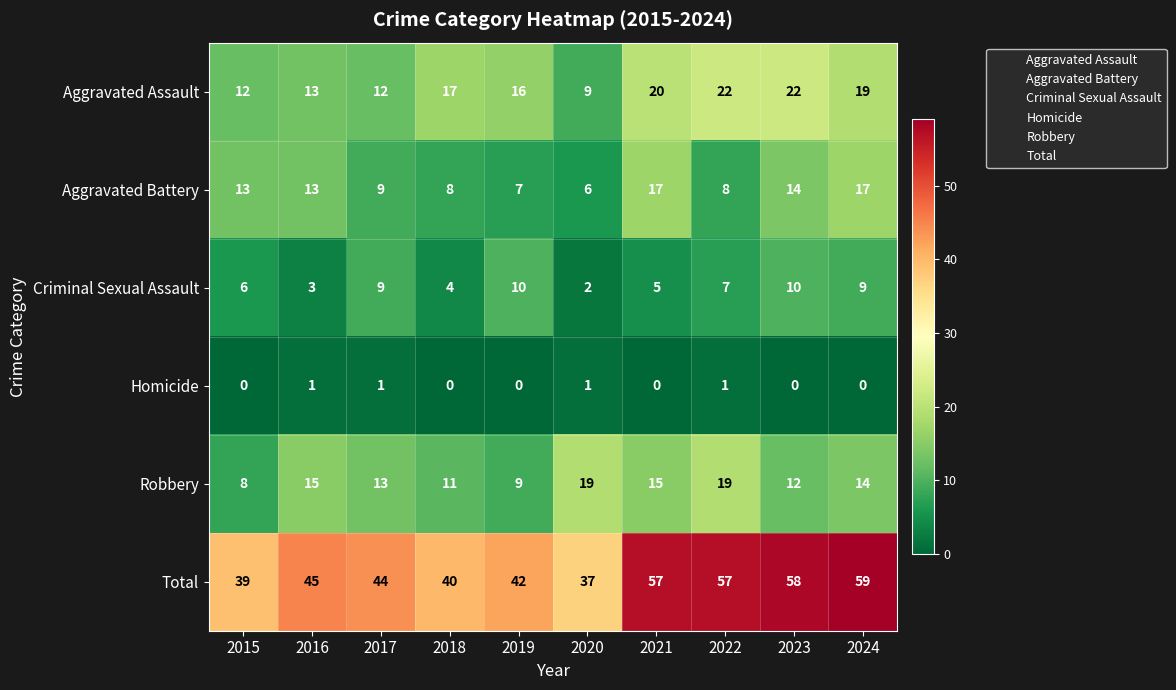

At which category is the sum across all series the highest?

2024